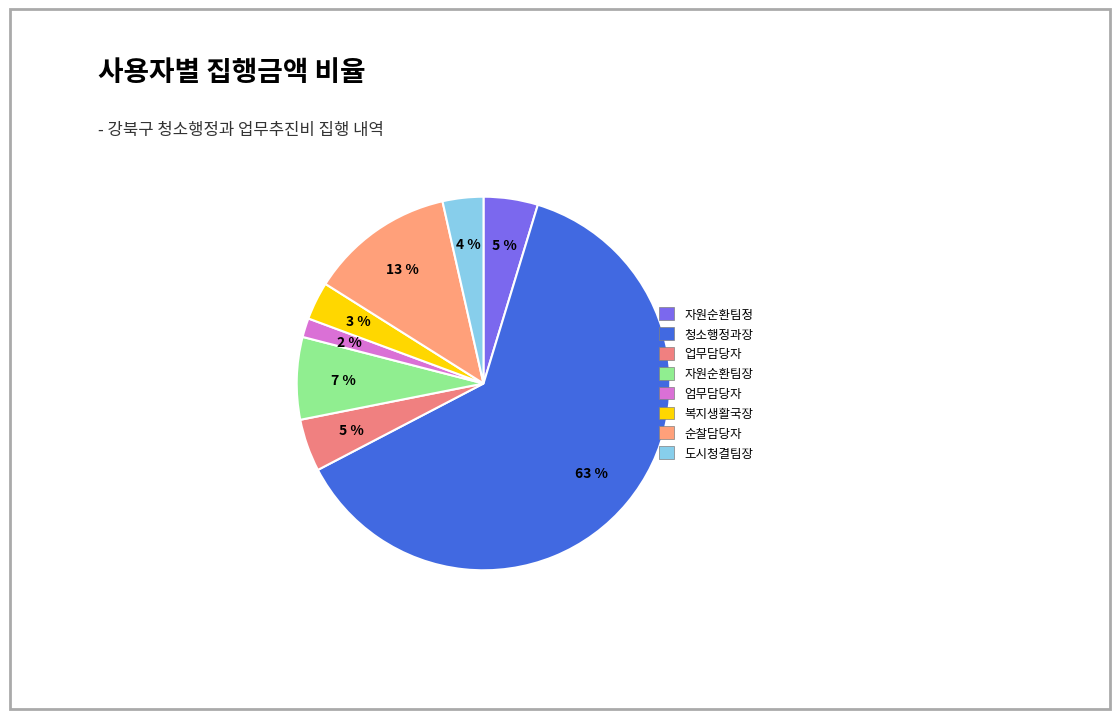

To the nearest percent, what is the difference between the largest and smallest slice percentages?

61%